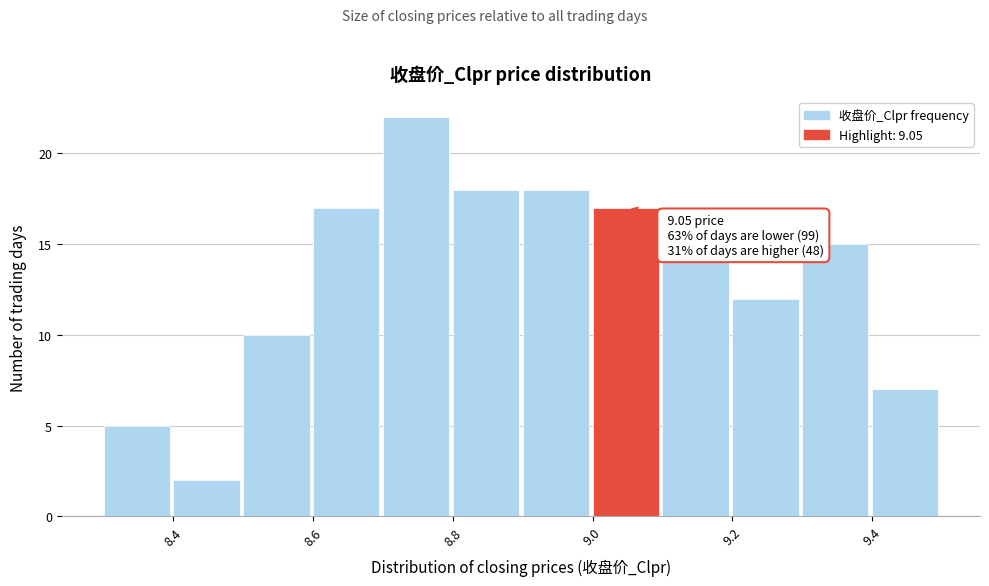

Which range on the x-axis has the tallest bar?

8.7 to 8.8